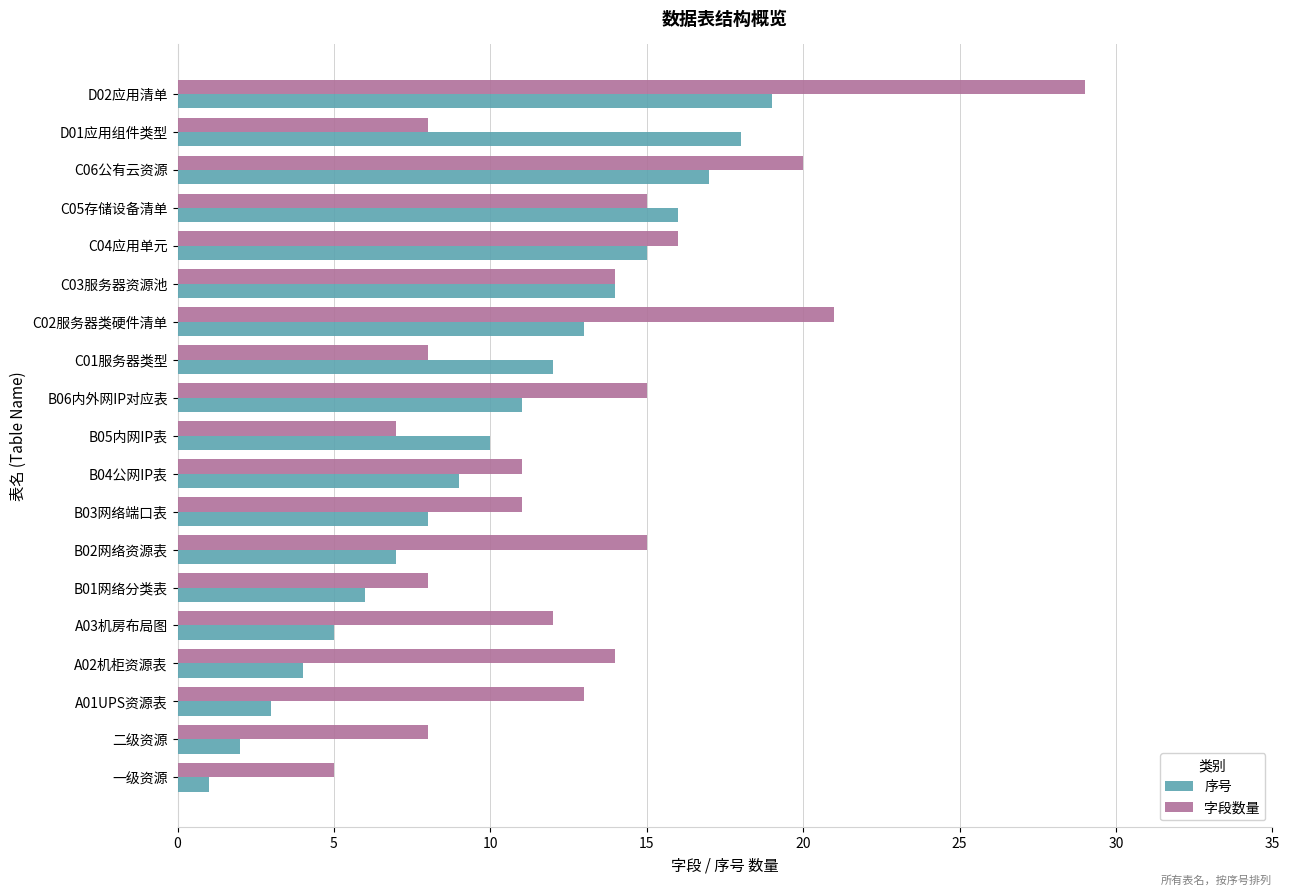

What is the sum of all 字段数量 values?

250